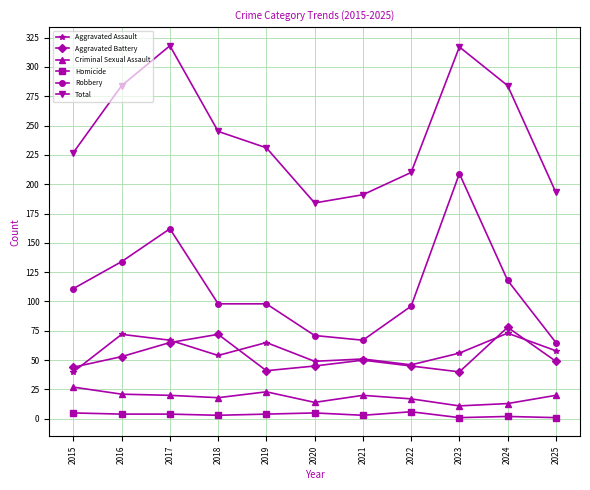

In Aggravated Assault, how many points are lower than both neighbors (excluding endpoints)?

3